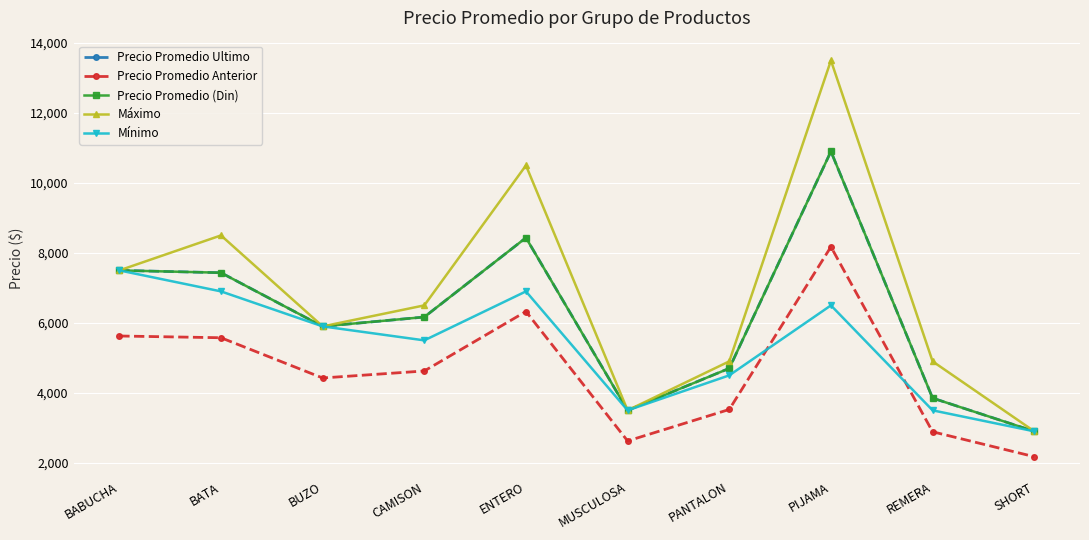

Does the chart have visible grid lines?

Yes